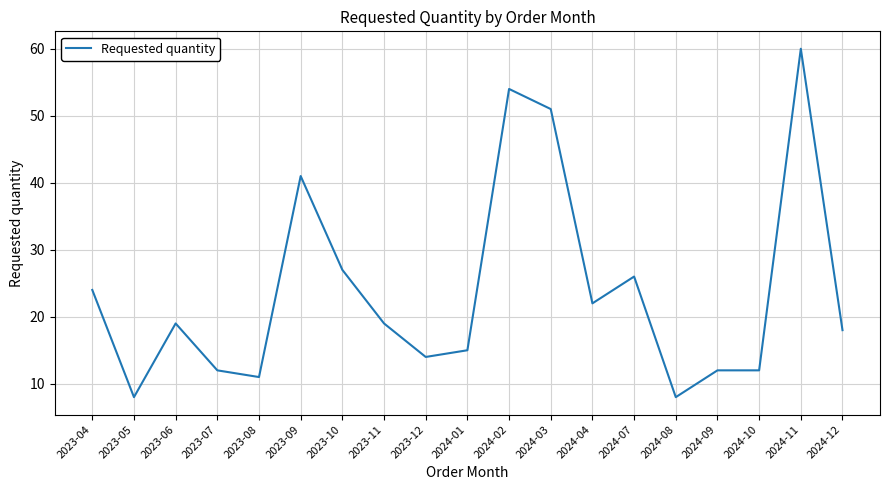

What is the minimum value shown in the chart?

8